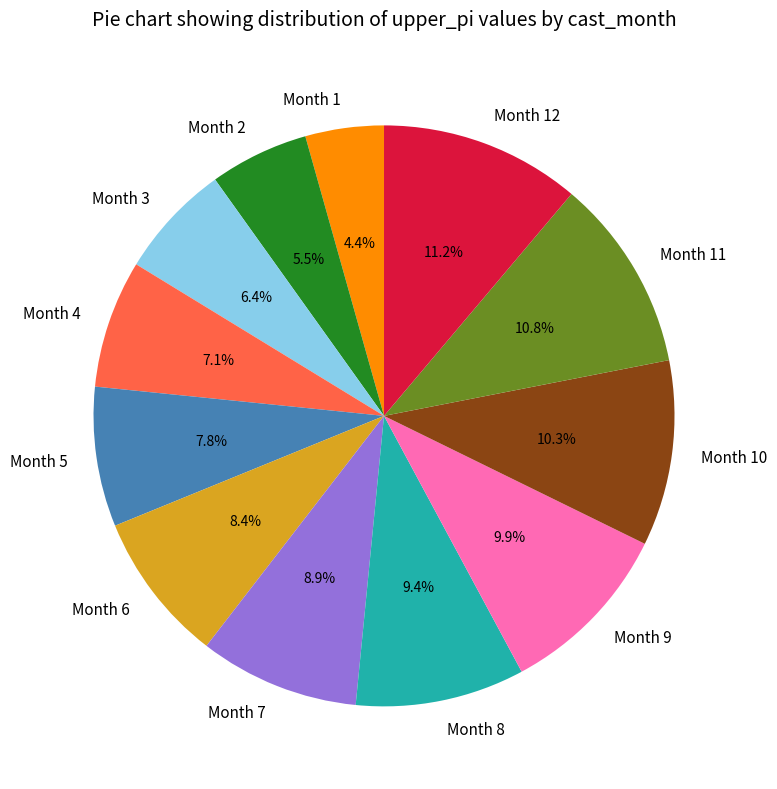

How much of the chart is everything except Month 8?

90.6%